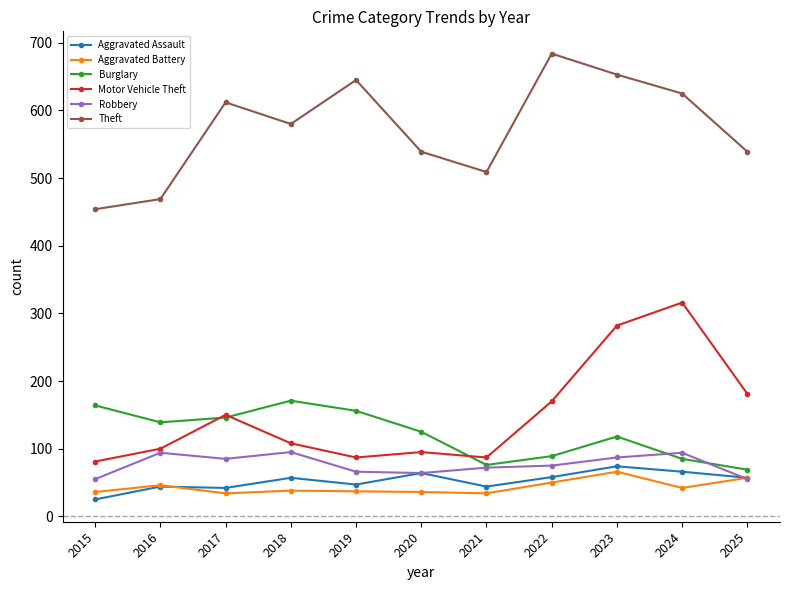

What is the approximate value of Aggravated Battery at 2015, to the nearest 10?

40